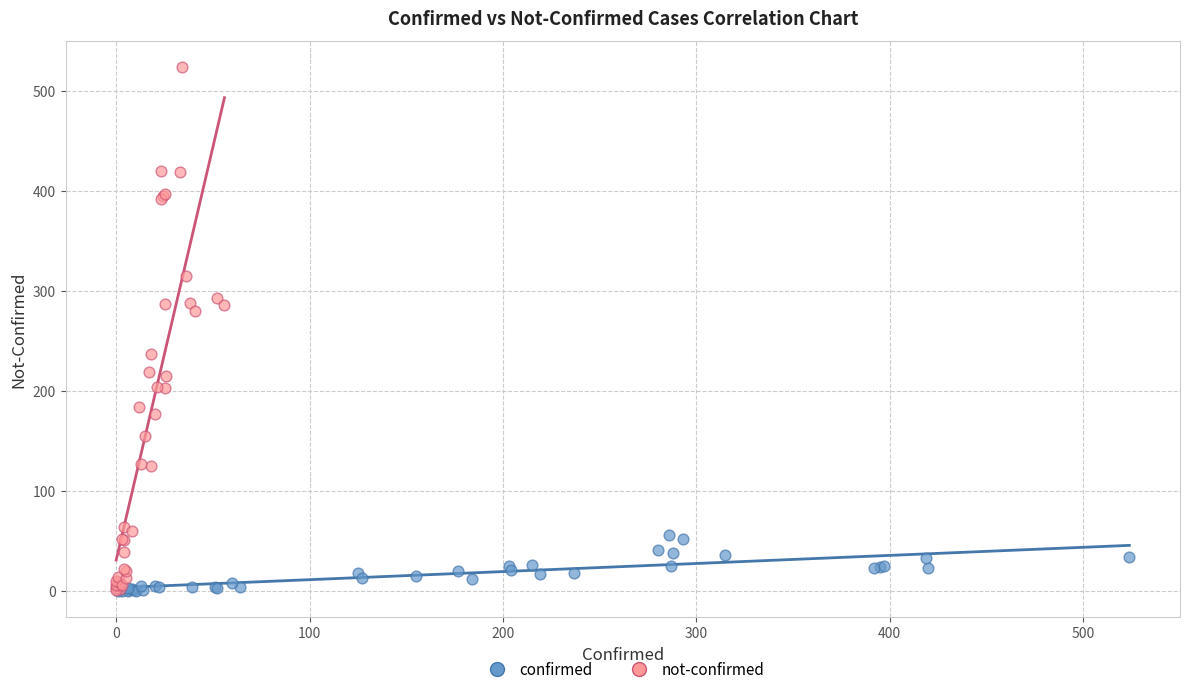

Which series has the widest spread of Y values?

not-confirmed